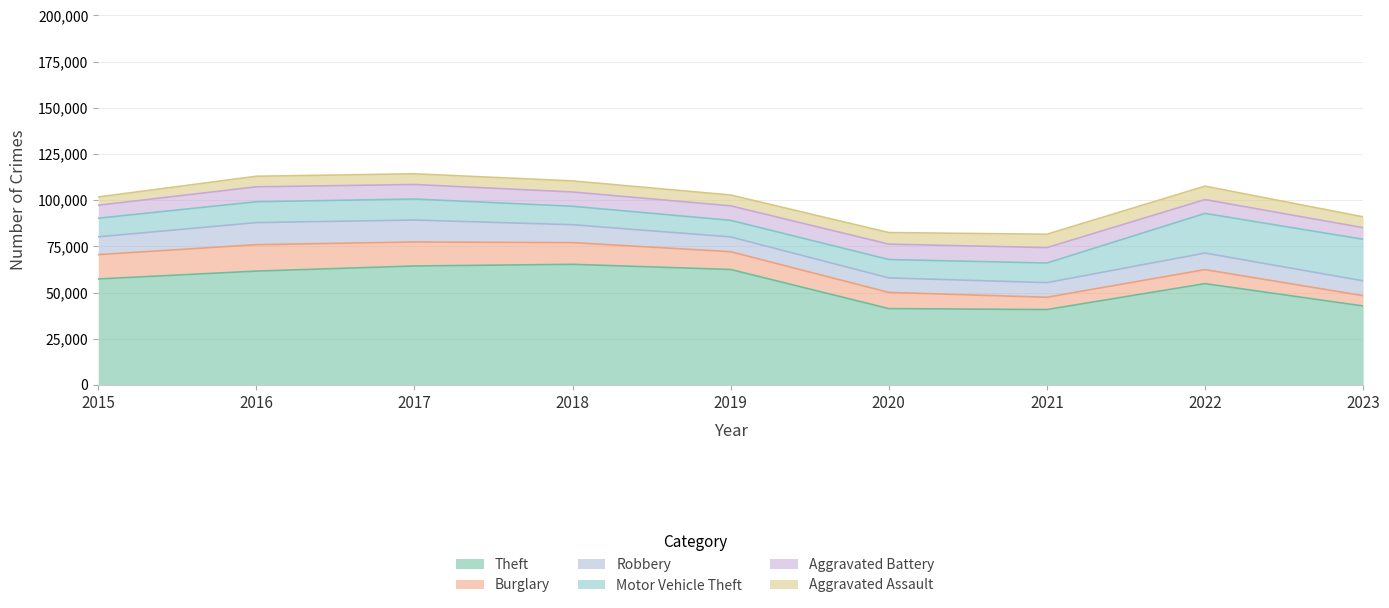

What is the value of the Aggravated Assault point at the 7th from the left?

7242